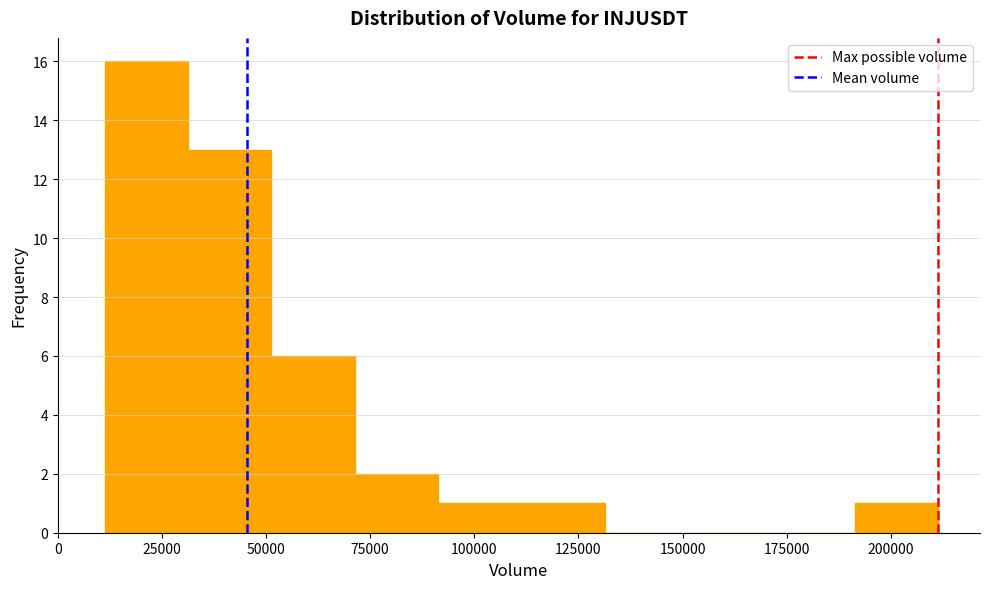

Reading left to right, transcribe this chart: for each bar, give the range it covers on the x-axis and its height. Neither the bar edges nor the heights are printed on the chart, so give them approximately, as read against the axes.

10000 to 30000: 16
30000 to 50000: 13
50000 to 70000: 6
70000 to 90000: 2
90000 to 110000: 1
110000 to 130000: 1
130000 to 150000: 0
150000 to 170000: 0
170000 to 190000: 0
190000 to 210000: 1